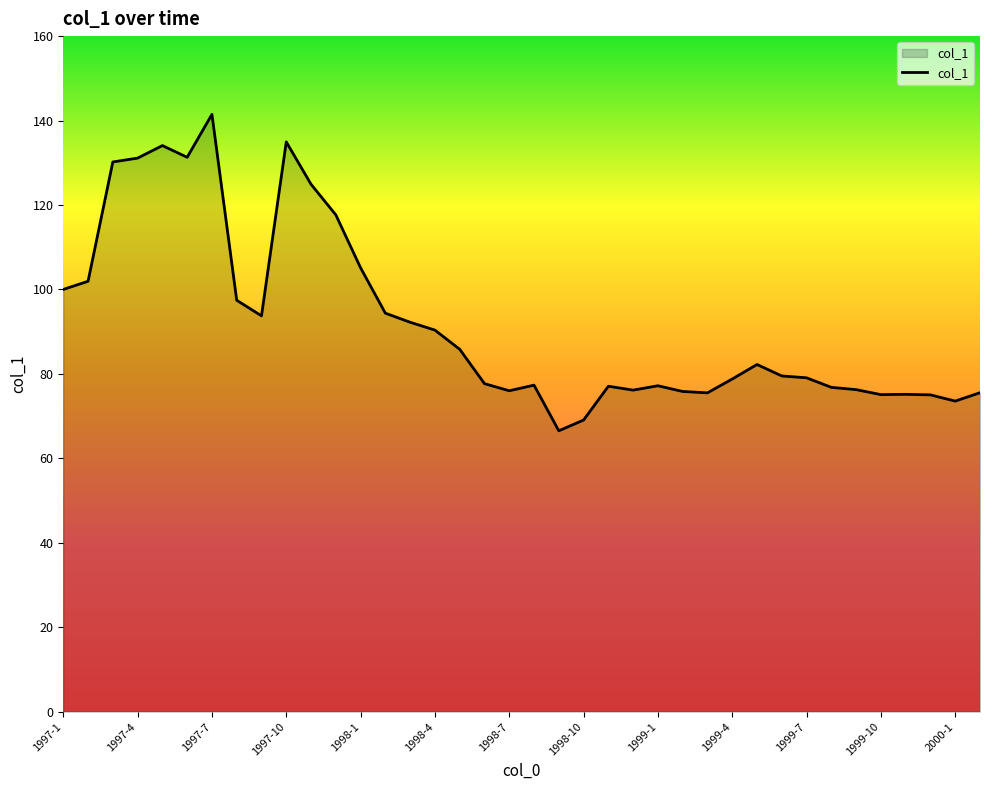

What is the greatest value displayed?

141.5